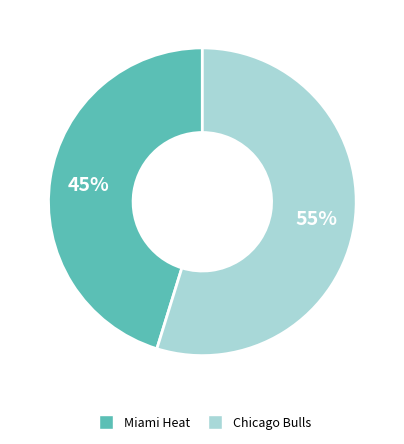

Do Miami Heat and Chicago Bulls together represent more than half of the pie?

Yes